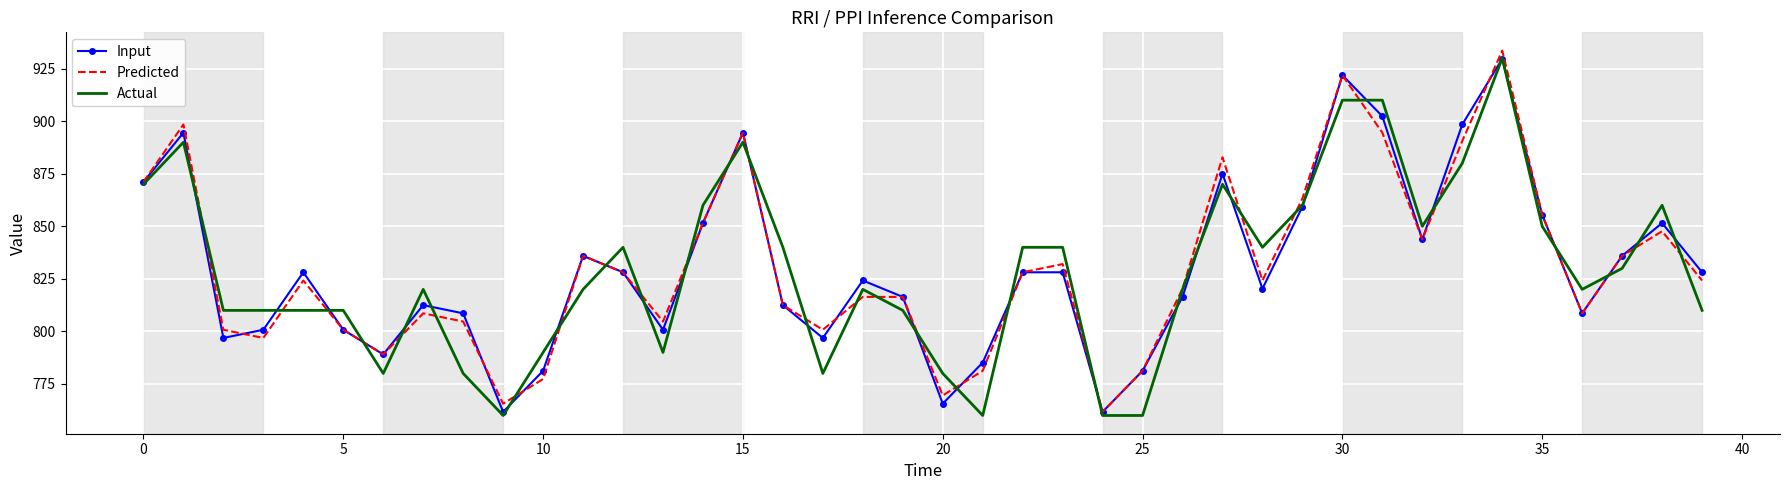

What is the minimum value for Predicted?

761.7